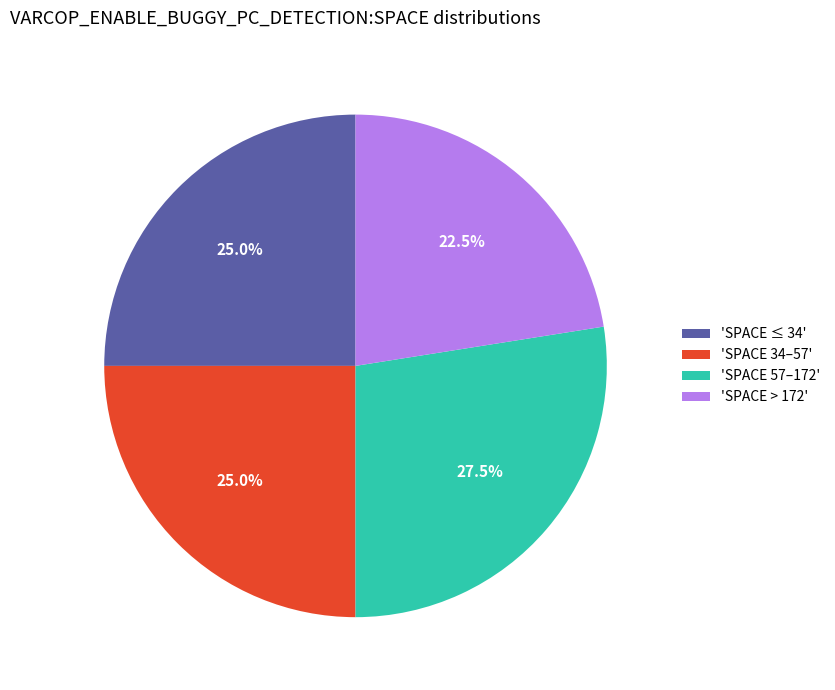

Is 'SPACE > 172' the majority of the pie?

No